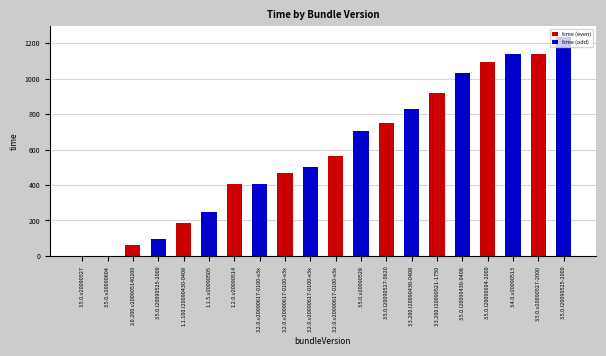

The value at 2.0.200.v200905140200 is 31. True or false?

False